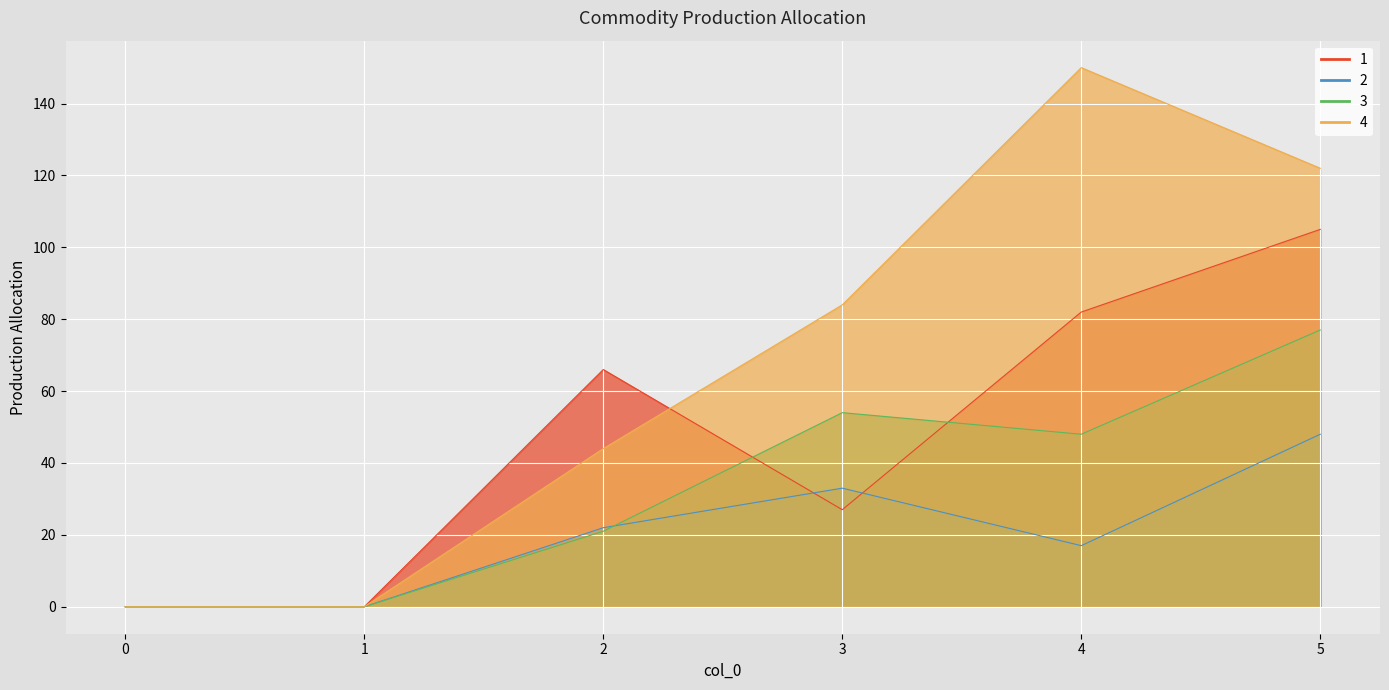

Reading right to left, transcribe all the data shown in this chart.

1: 5=105	4=82	3=27	2=66	1=0	0=0
2: 5=48	4=17	3=33	2=22	1=0	0=0
3: 5=77	4=48	3=54	2=21	1=0	0=0
4: 5=122	4=150	3=84	2=44	1=0	0=0